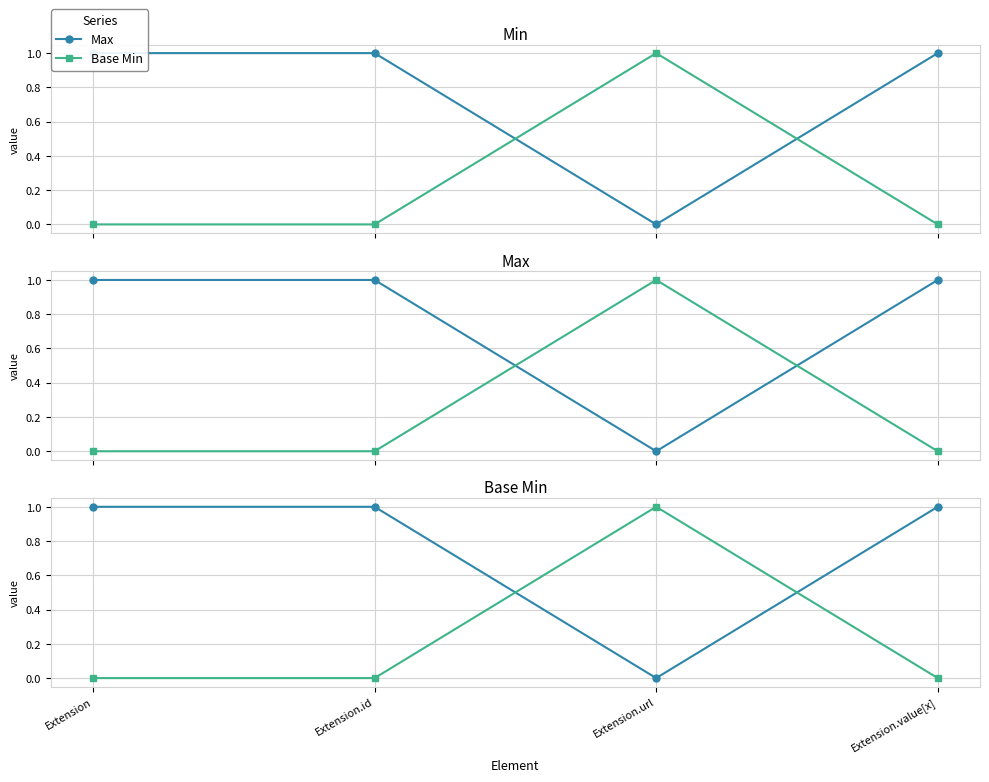

What is the label of the 3rd point from the right?

Extension.id